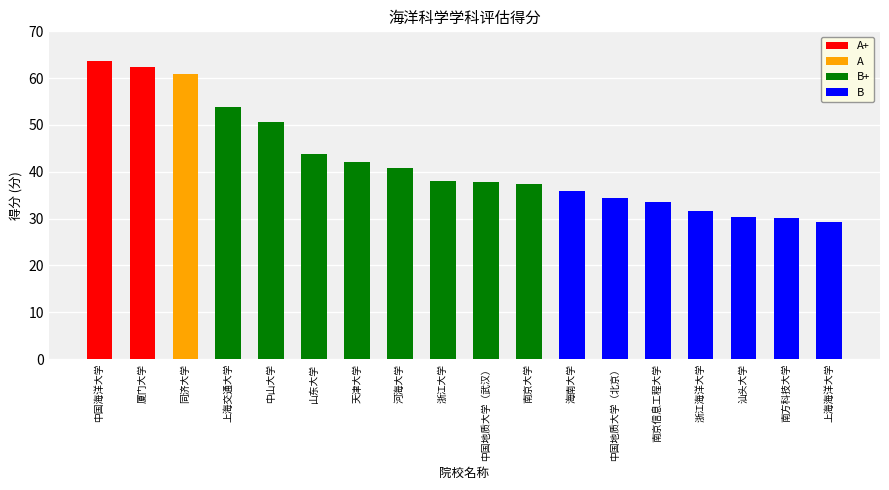

Which label corresponds to the smallest value in the chart?

上海海洋大学